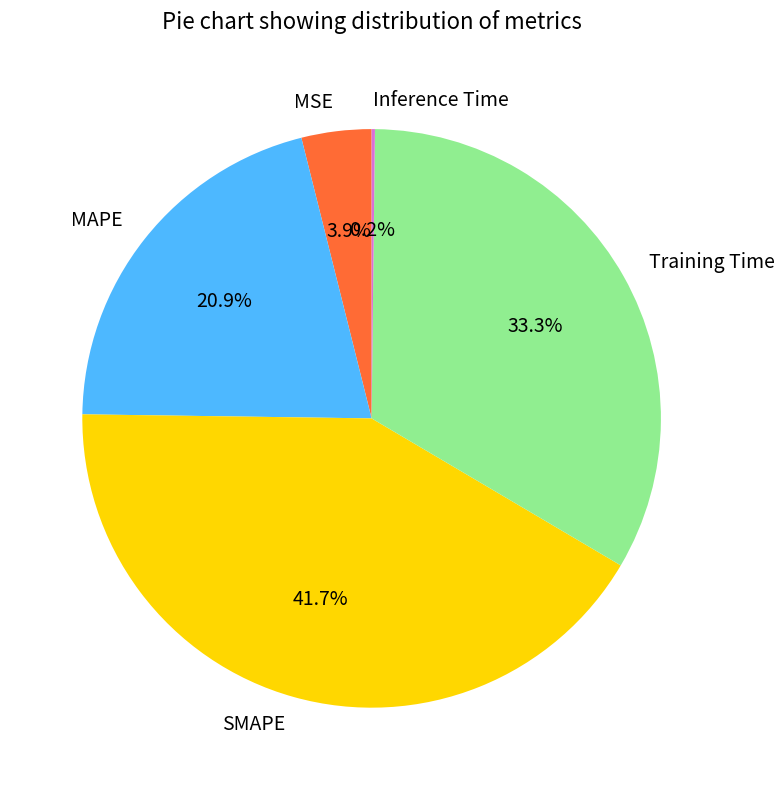

Which has a higher value, Training Time or MAPE?

Training Time